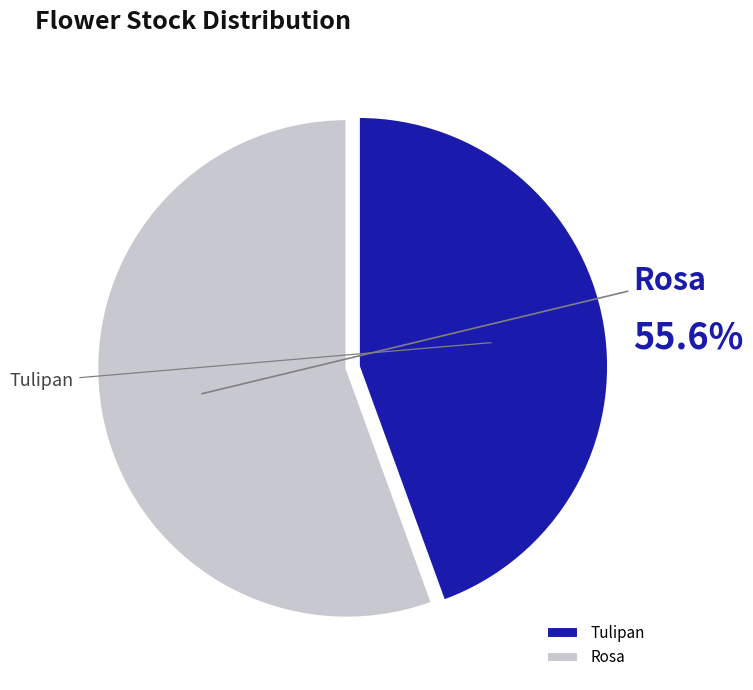

Is there any slice that represents more than half of the pie?

Yes